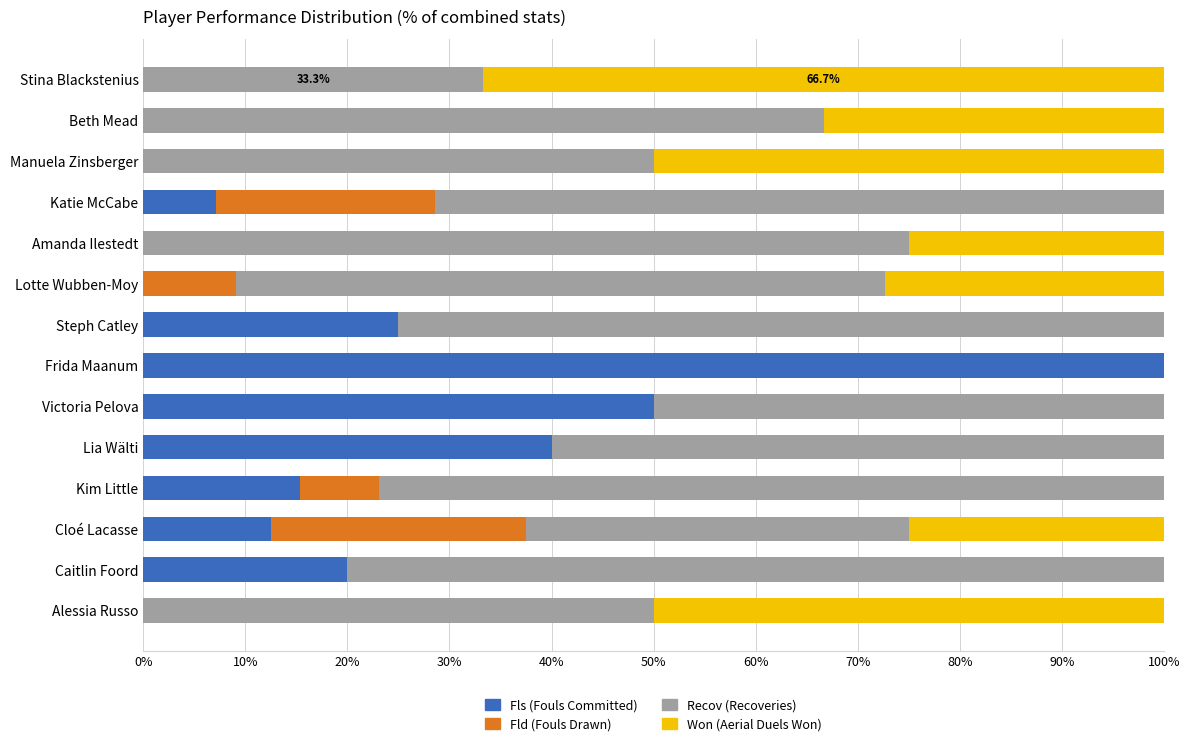

What is the total value across all series at Alessia Russo?

100.0